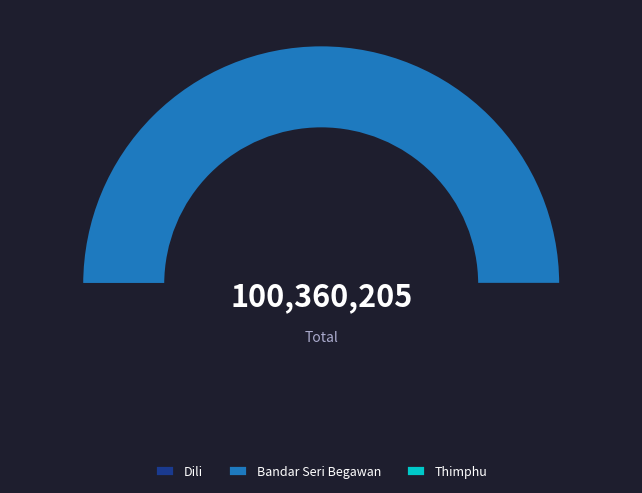

True or false: Dili accounts for 14% of the total.

False